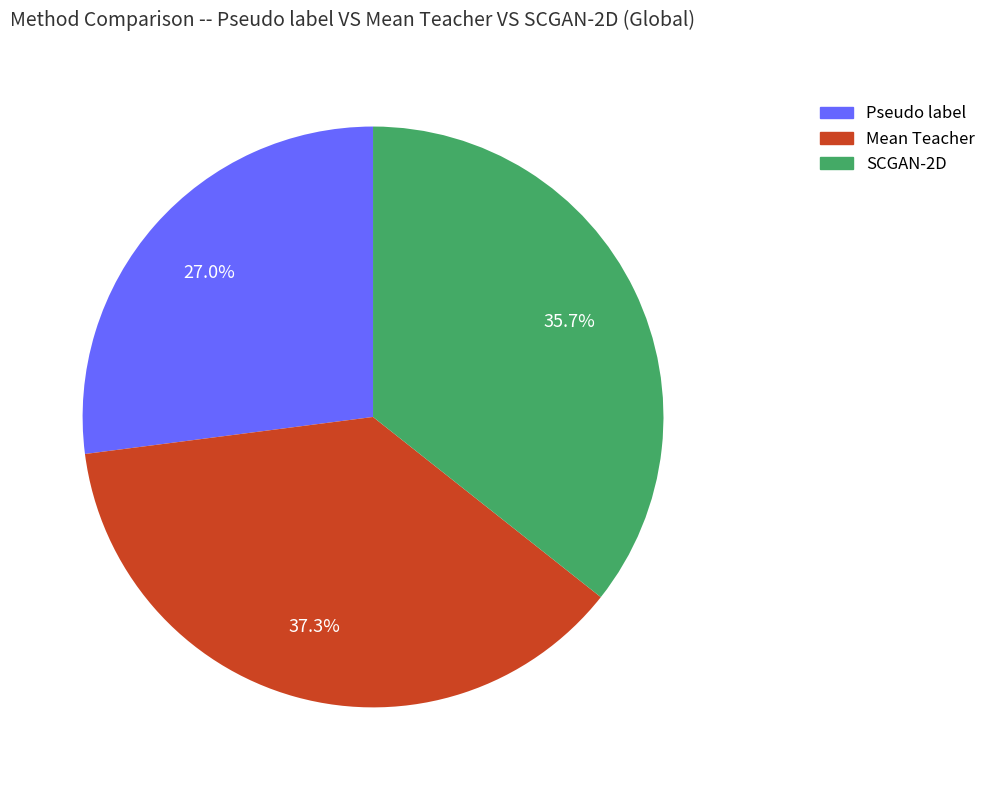

To the nearest percent, what is the difference between the largest and smallest slice percentages?

10%